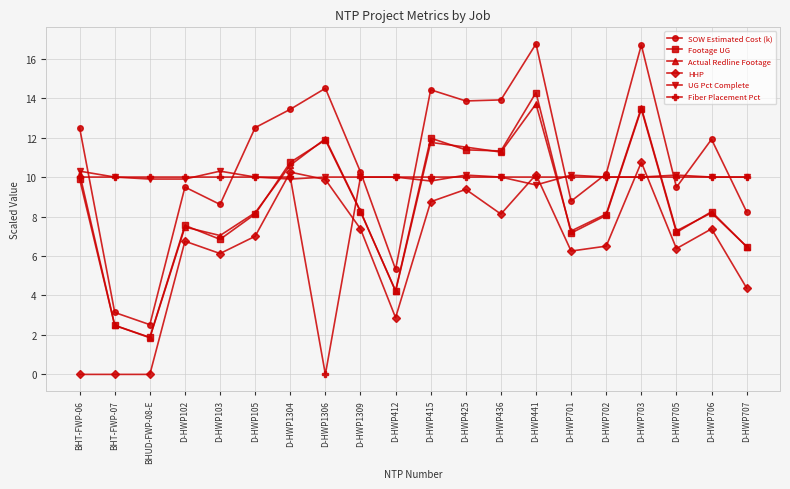

True or false: Actual Redline Footage and SOW Estimated Cost (k) intersect in this chart.

False